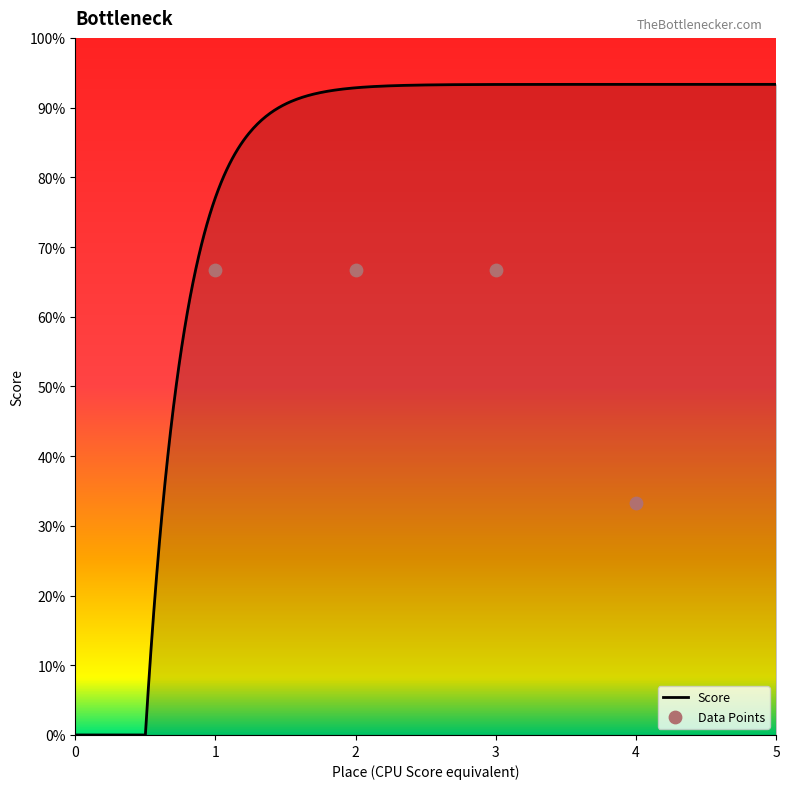

What is the change in value from 3 to 4?

-1